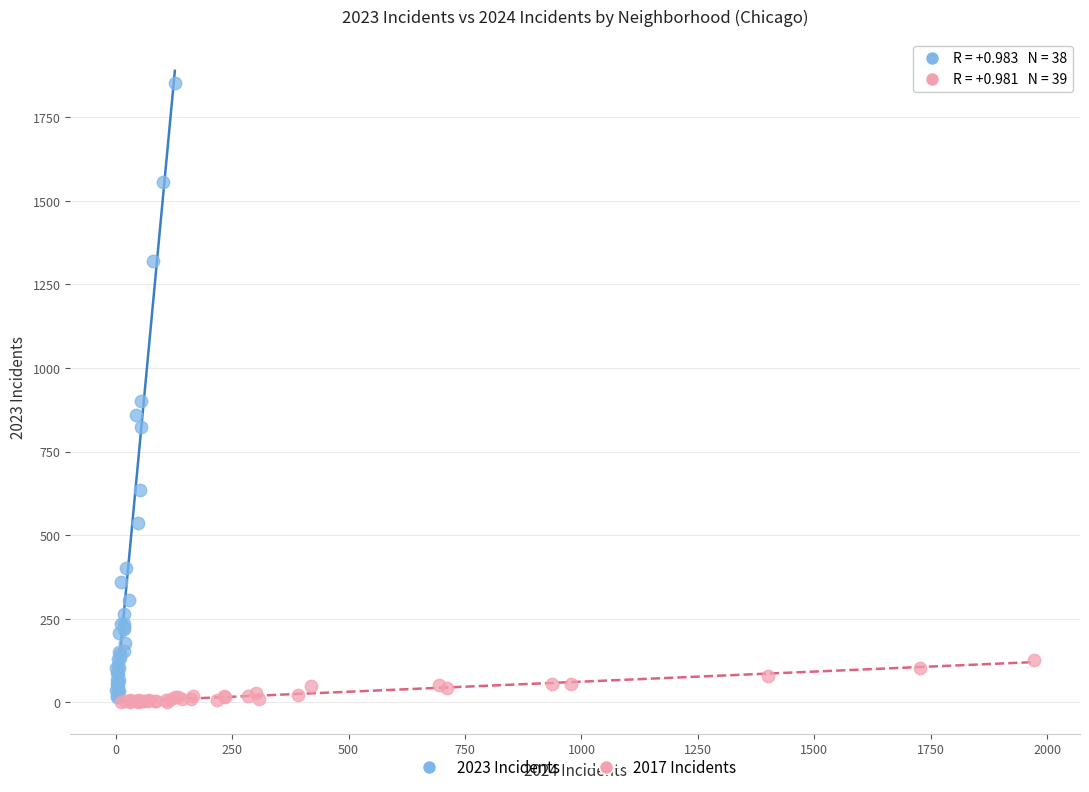

Which series contains the highest Y value?

2023 Incidents